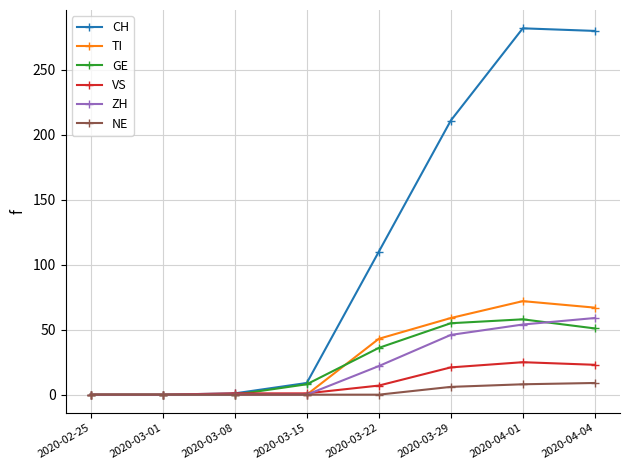

Between 2020-03-22 and 2020-04-04, which series saw the biggest shift?

CH